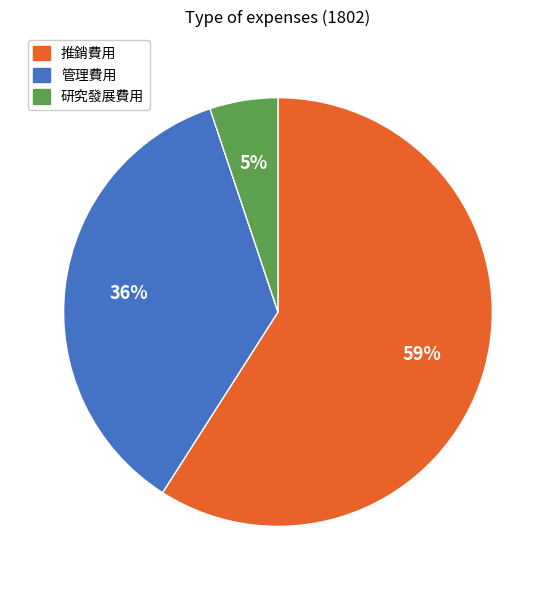

To the nearest percent, what percentage of the pie is 管理費用?

36%